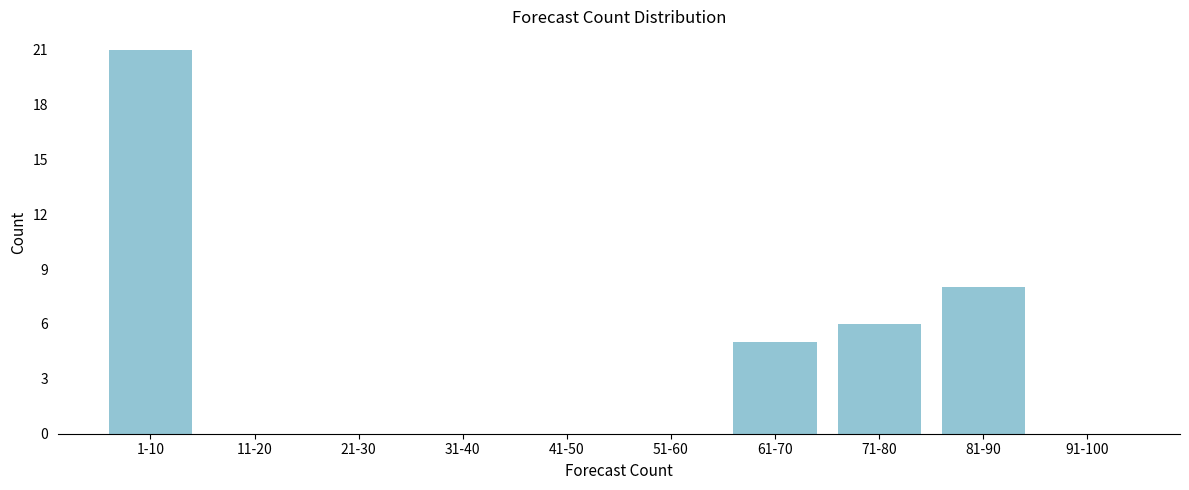

Reading left to right, what are all the values shown in this chart?

1-10=21	11-20=0	21-30=0	31-40=0	41-50=0	51-60=0	61-70=5	71-80=6	81-90=8	91-100=0